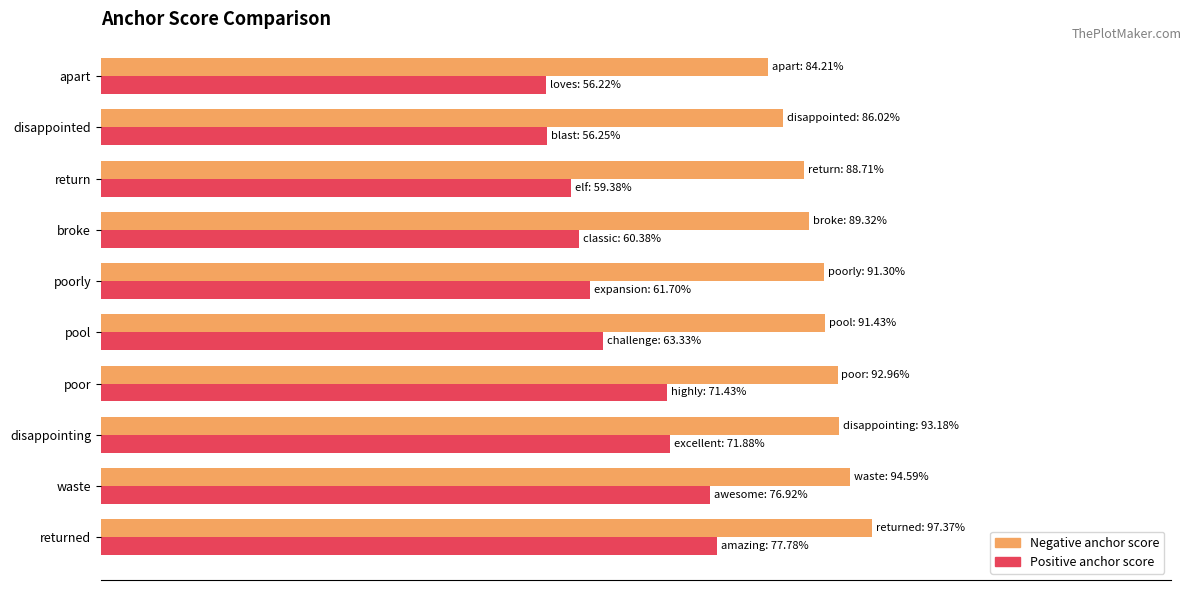

What are all the series names shown in the legend?

Negative anchor score, Positive anchor score